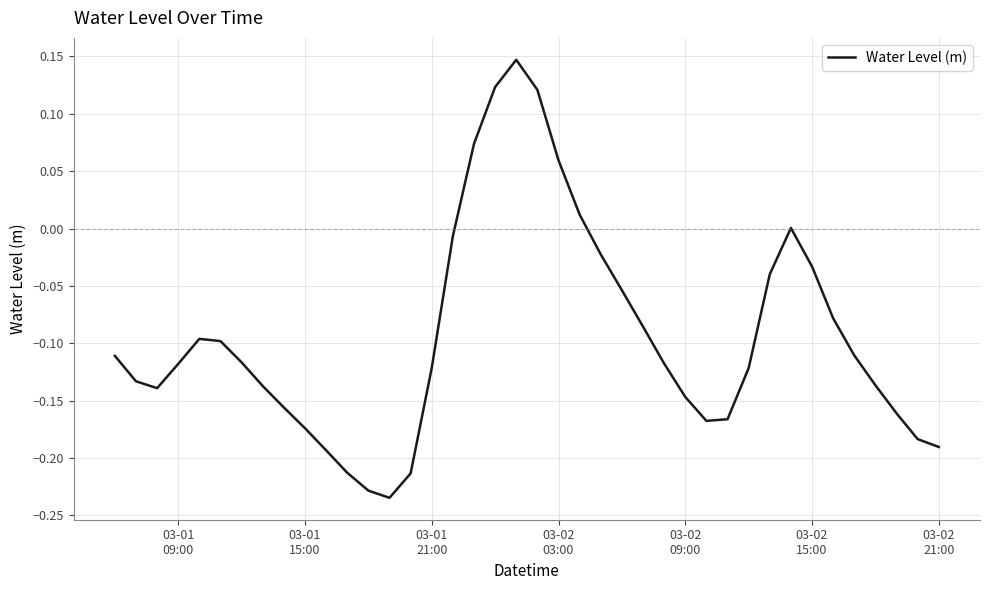

How many lines are shown in the chart?

1